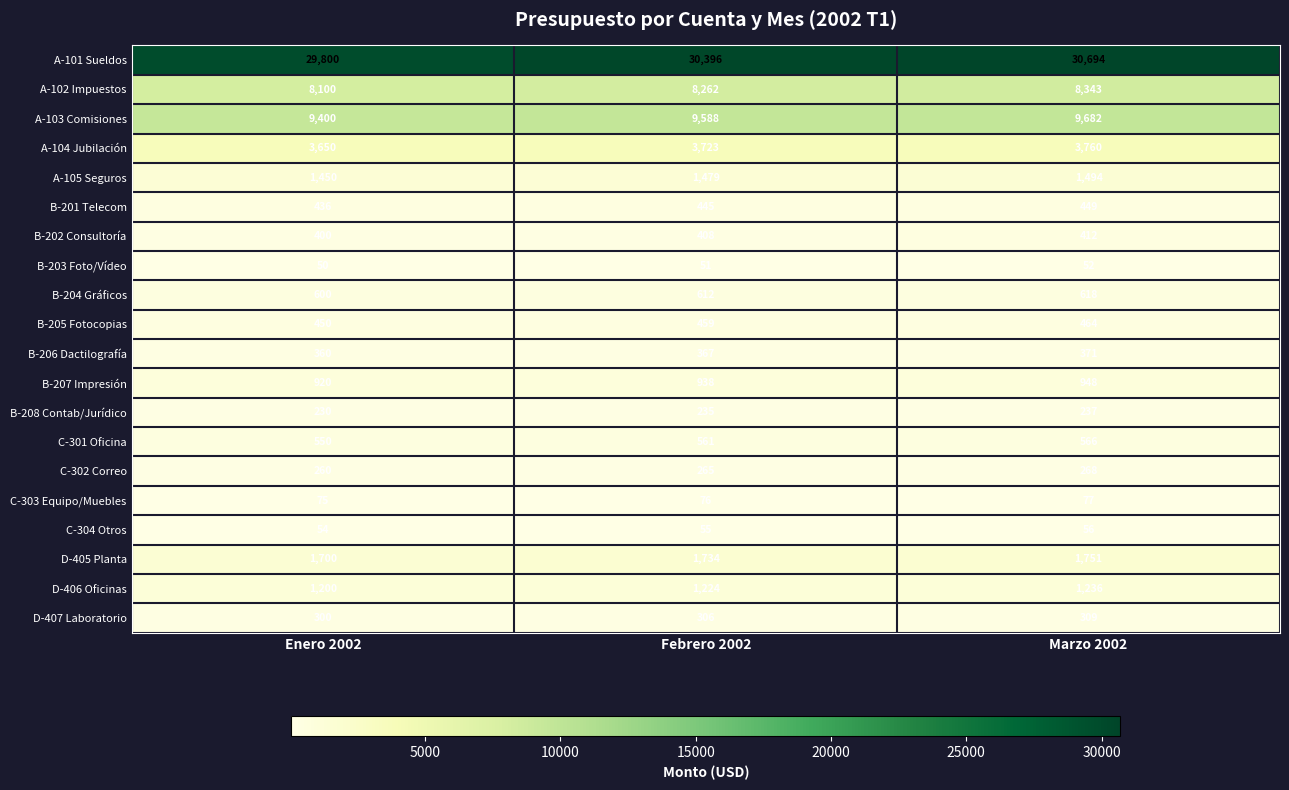

How many B-207 Impresión values are between 920 and 948?

3